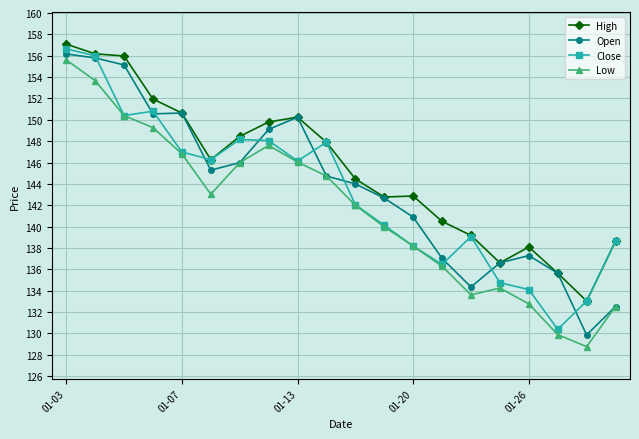

Which series has the largest total across all categories?

High